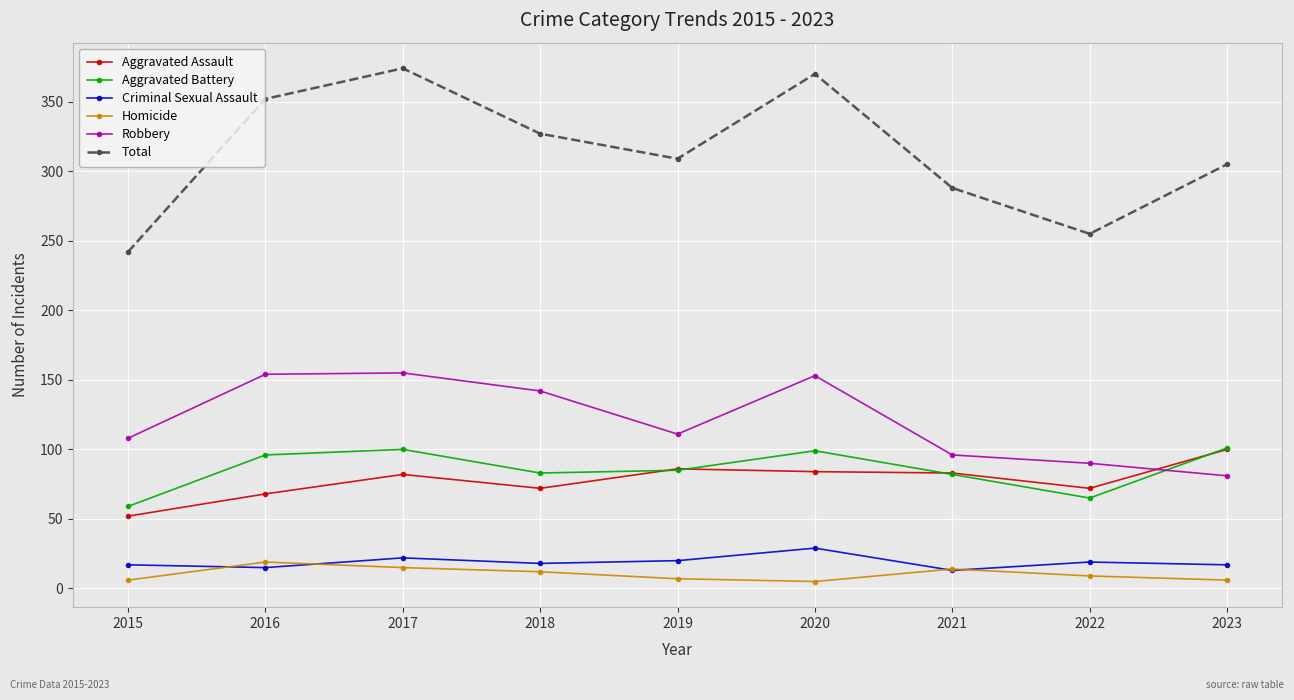

True or false: Total and Criminal Sexual Assault cross at least once.

False